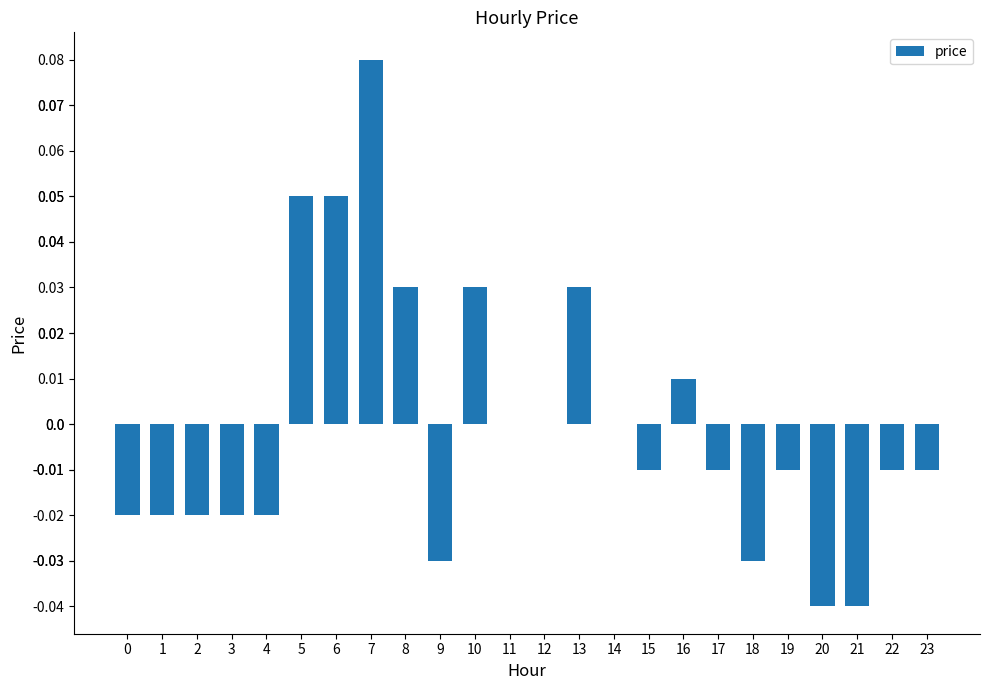

How many data points does each series have?

24